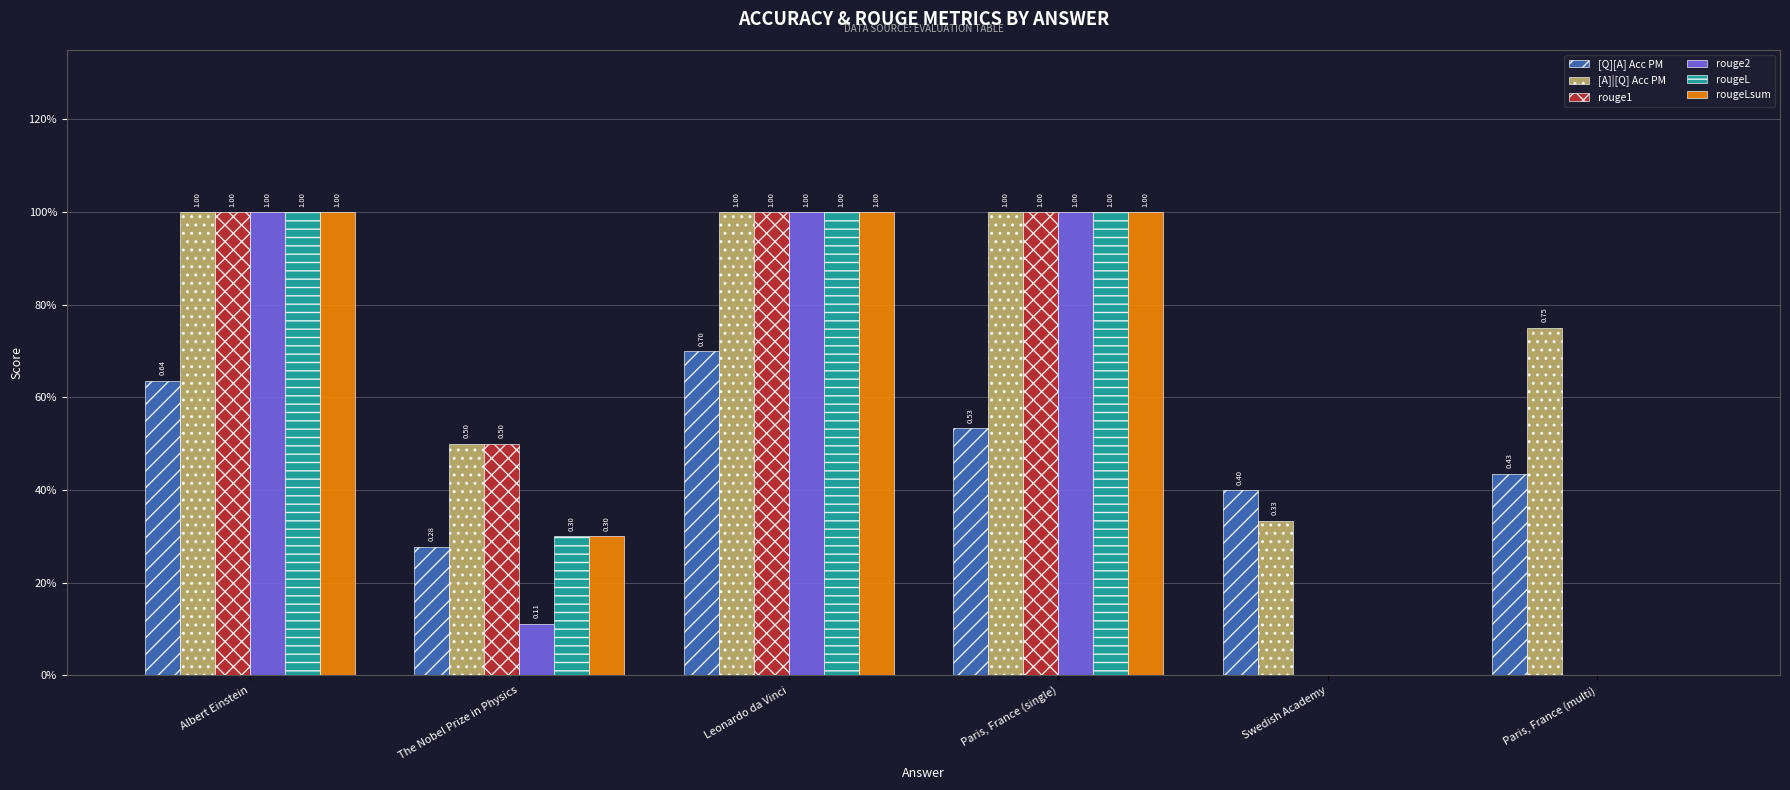

At how many categories does at least one series exceed 0?

6